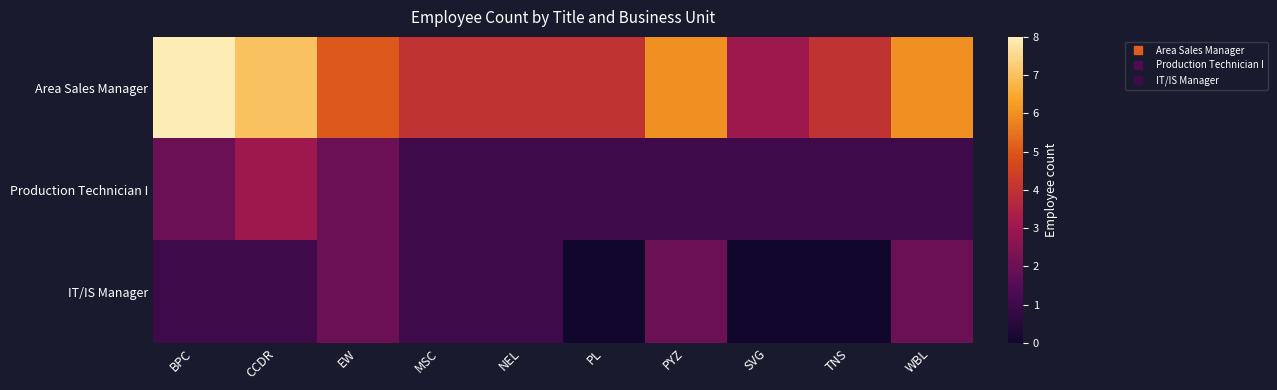

What is the total value across all series at WBL?

9